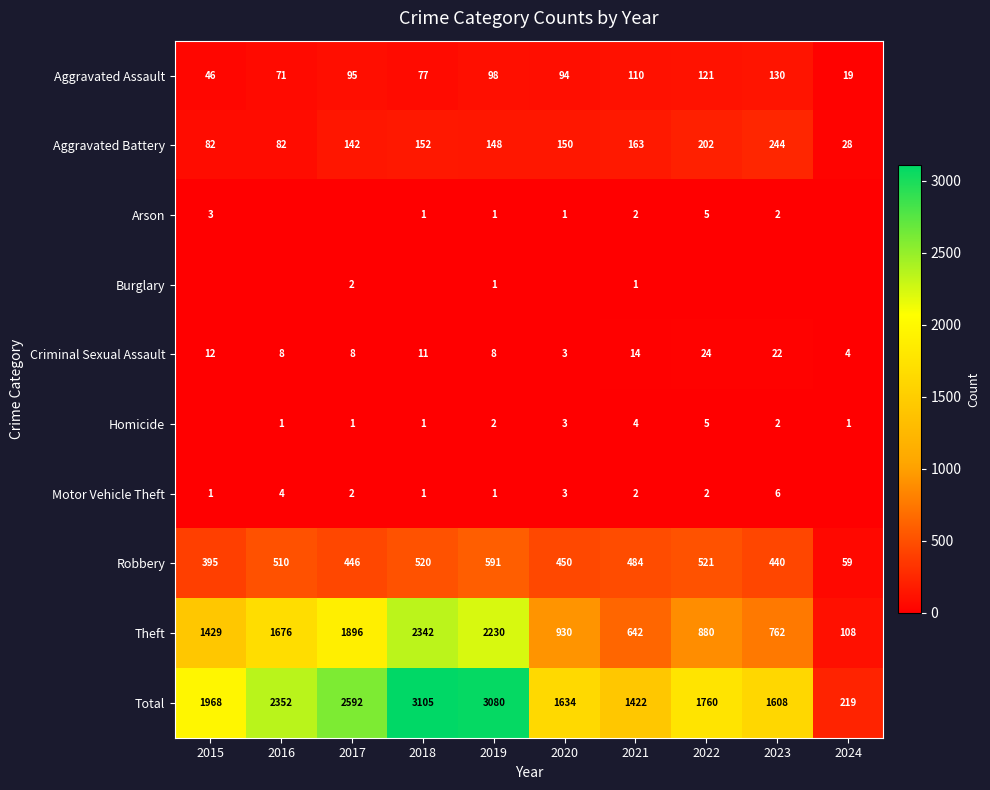

Rank the categories by Robbery value from lowest to highest.

2024, 2015, 2023, 2017, 2020, 2021, 2016, 2018, 2022, 2019